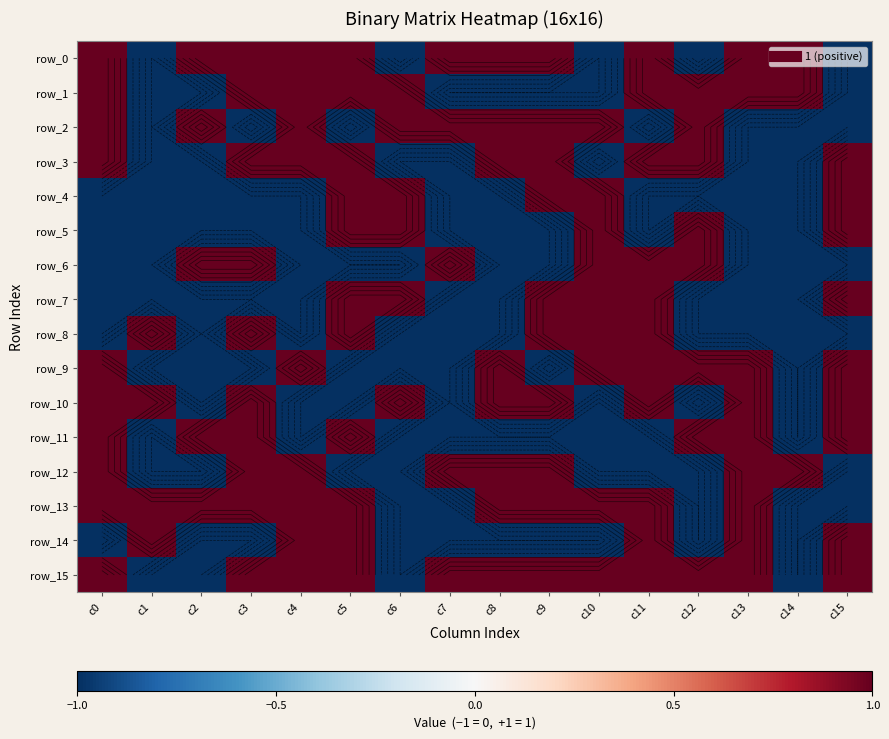

How many values in the row_8 series exceed -1?

6